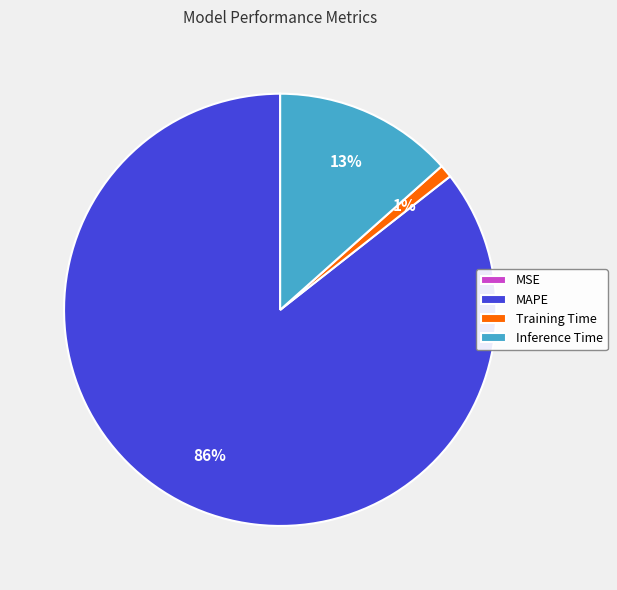

Is there a majority slice in this chart?

Yes